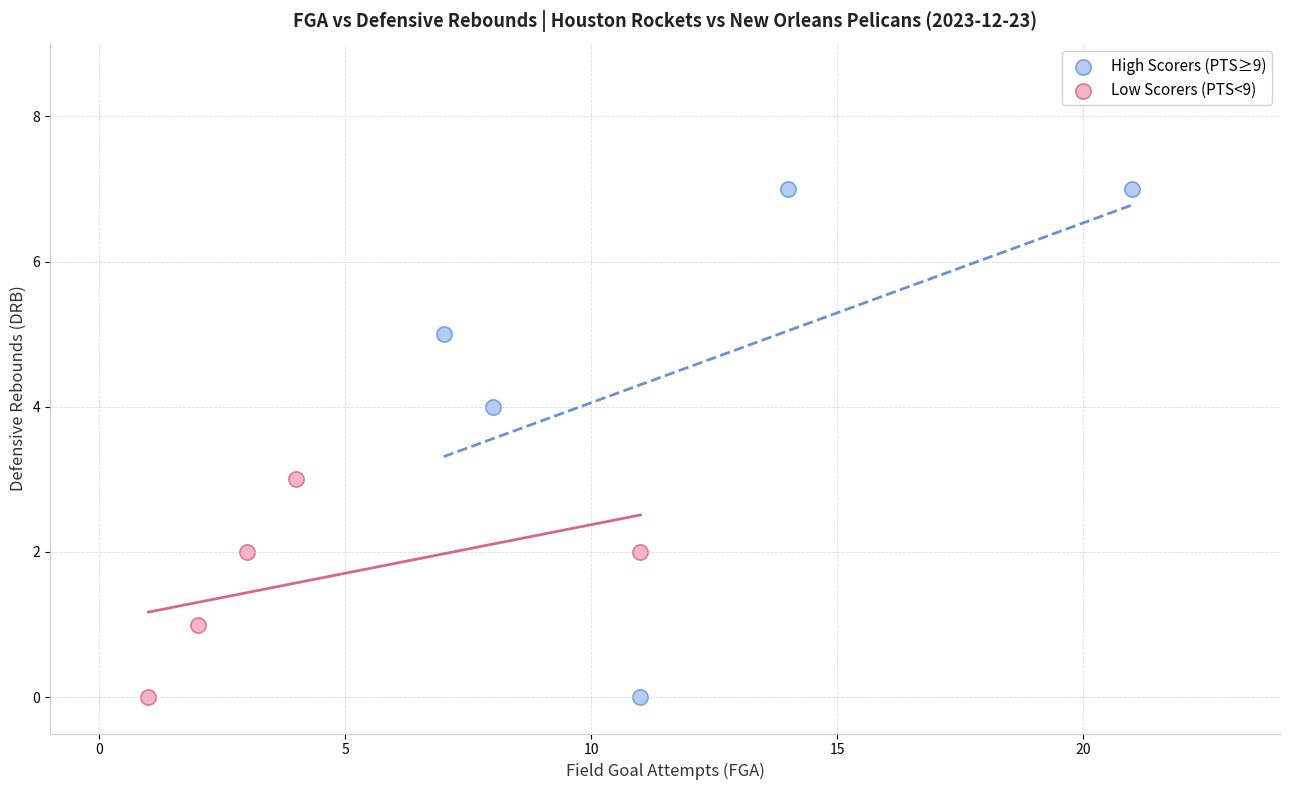

Which series contains the highest Y value?

High Scorers (PTS≥9)